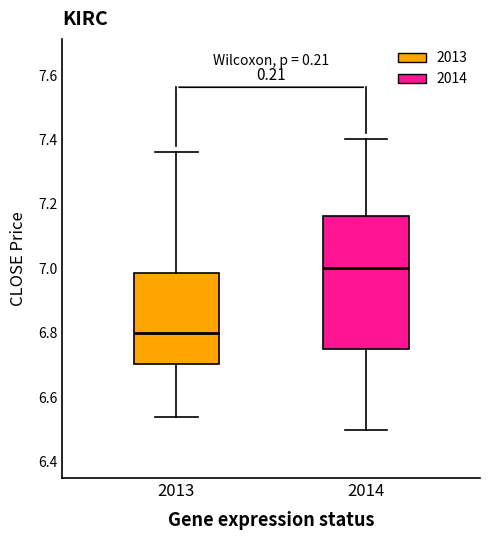

Comparing the boxes themselves (not the whiskers), which one is the tallest?

2014